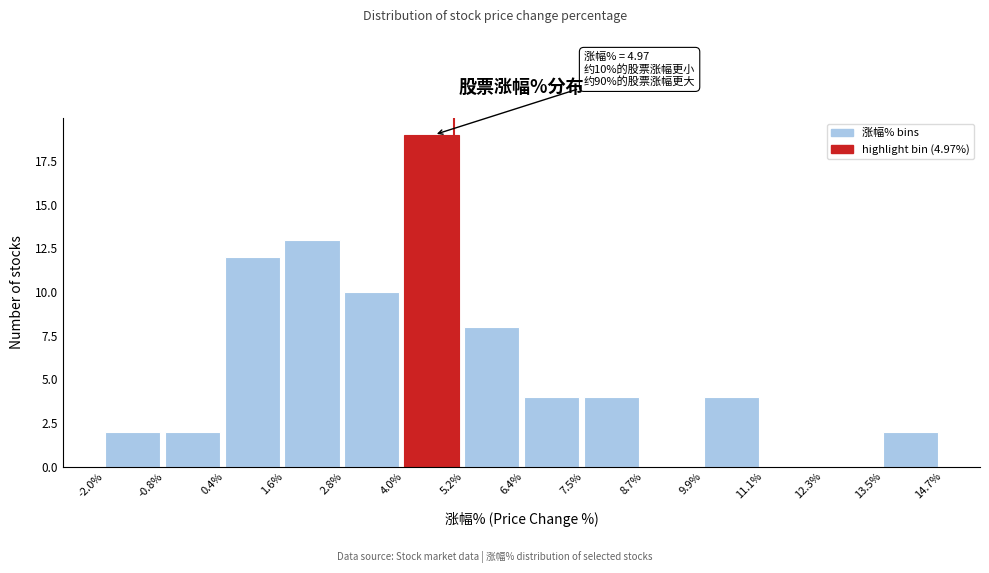

Which range on the x-axis has the tallest bar?

4.0% to 5.2%